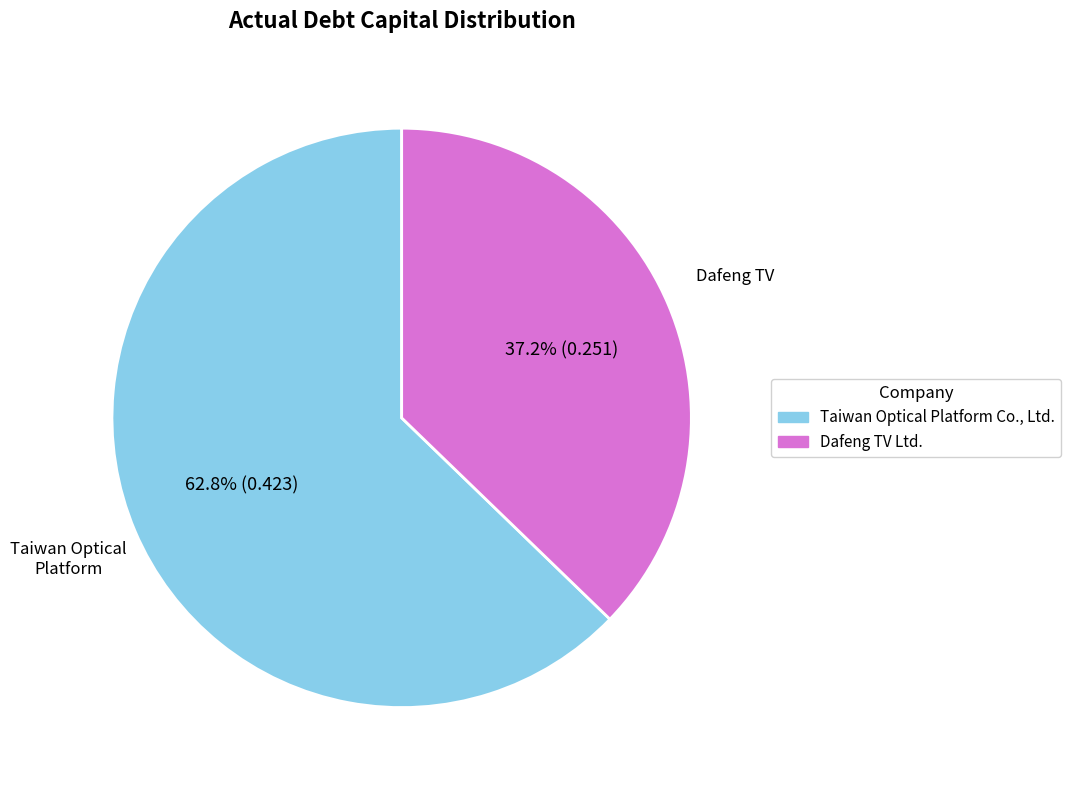

Does any single category account for the majority?

Yes